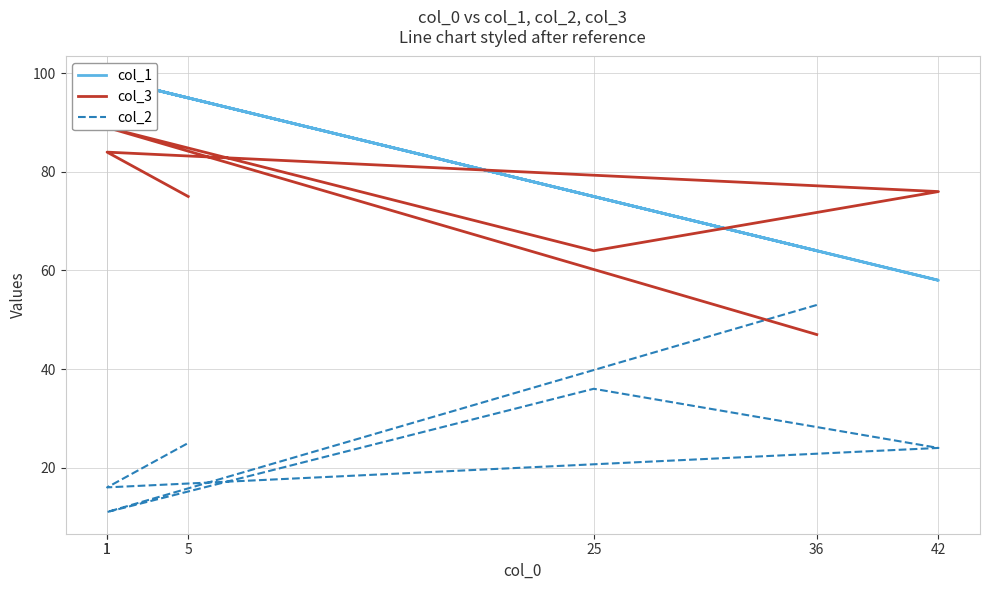

True or false: col_3 and col_1 intersect in this chart.

True